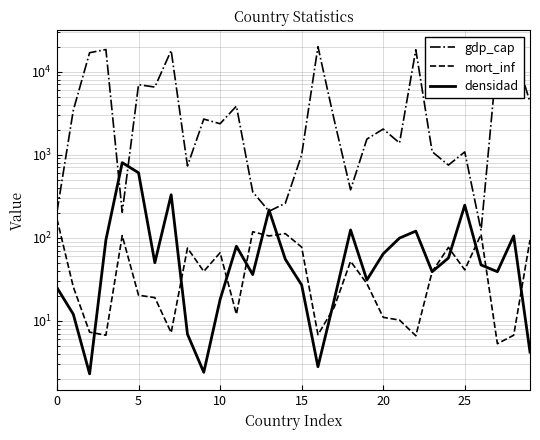

Reading left to right, transcribe all the data shown in this chart.

gdp_cap: 205.0	3408.0	16848.0	18396.0	202.0	6950.0	6500.0	17912.0	730.0	2677.0	2354.0	3831.0	357.0	208.0	260.0	993.0	19904.0	2591.0	377.0	1538.0	2031.0	1382.0	18277.0	1085.0	748.0	1078.0	122.0	15877.0	18944.0	4283.0
mort_inf: 168.0	25.6	7.3	6.7	106.0	20.3	19.0	7.2	75.0	39.3	66.0	12.0	118.0	105.0	112.0	77.0	6.8	14.6	52.0	28.0	11.0	10.2	6.6	39.0	76.4	41.0	110.0	5.3	6.7	94.0
densidad: 25.0	12.0	2.3	94.0	800.0	605.0	50.0	329.0	6.9	2.4	18.0	79.0	36.0	216.0	55.0	27.0	2.8	18.0	124.0	31.0	64.0	99.0	120.0	39.0	57.0	246.0	47.0	39.0	105.0	4.2